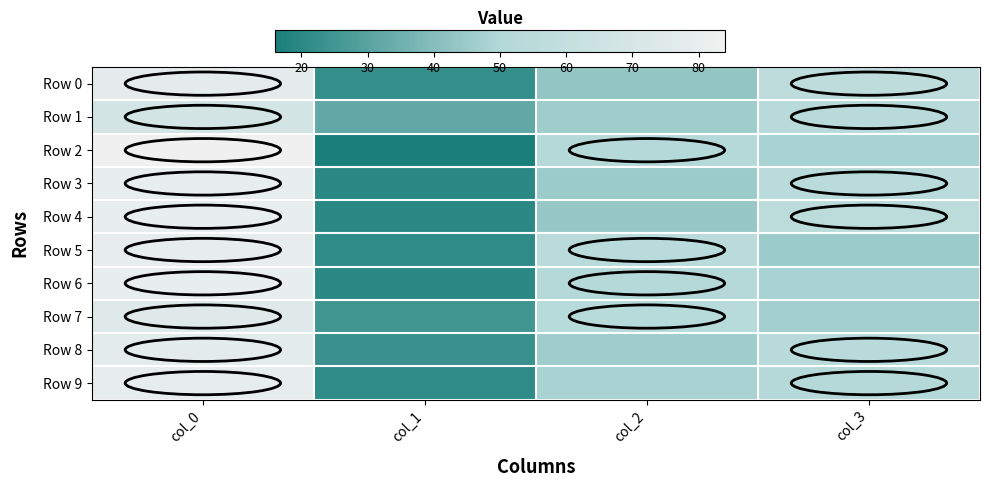

What is the maximum value shown in the chart?

84